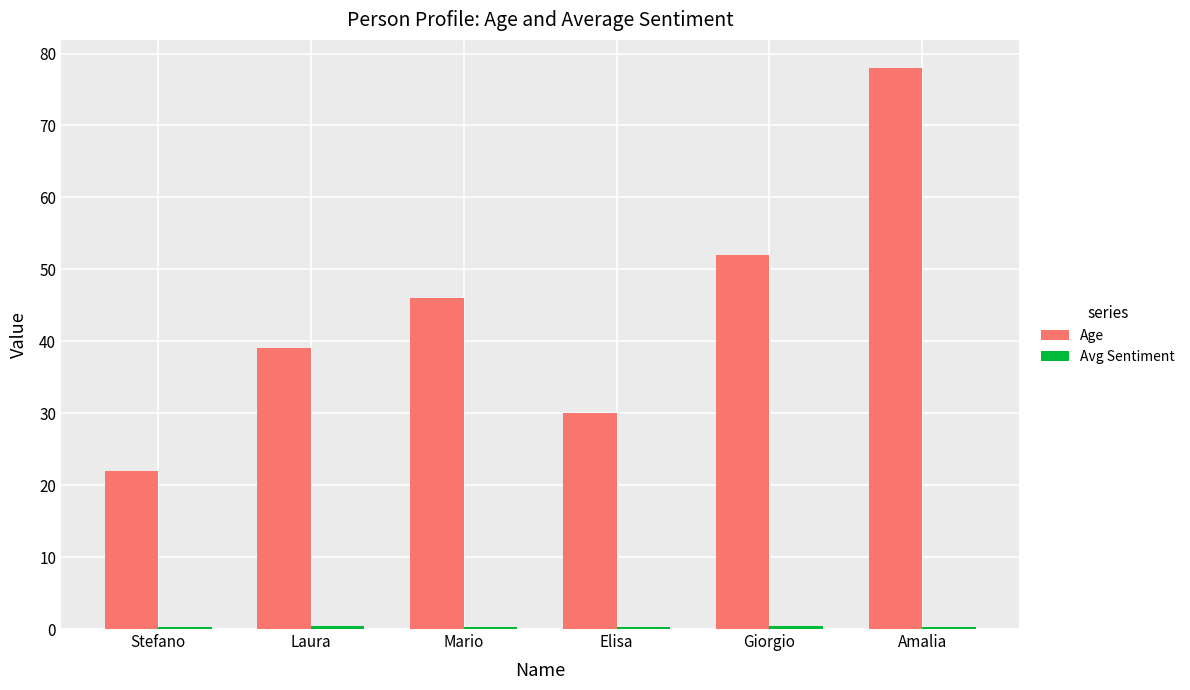

Which series has the largest total across all categories?

Age